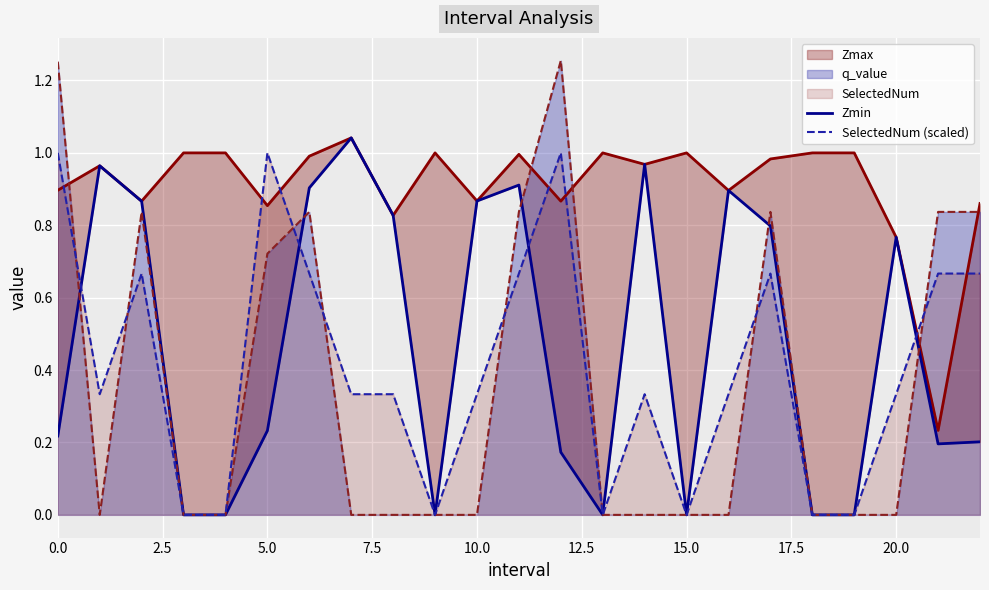

The value of q_value at 0.0 is 0.7. True or false?

False